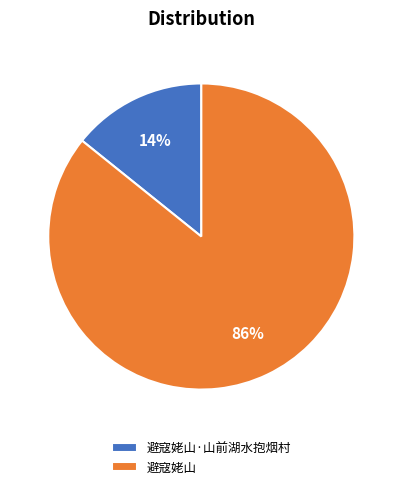

True or false: 避寇姥山 accounts for 86% of the total.

True